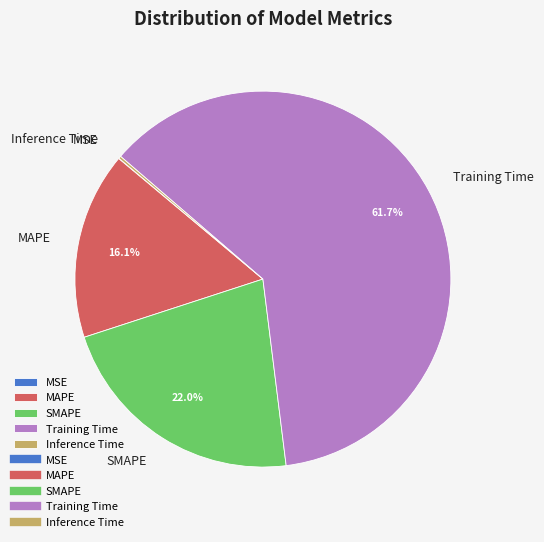

How much of the chart is everything except MAPE?

83.9%